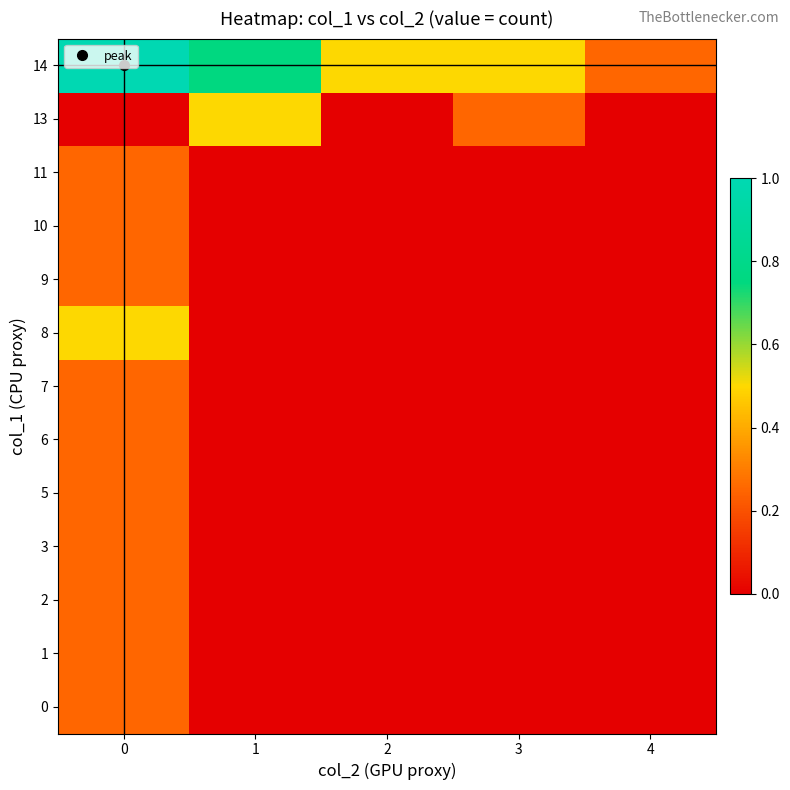

At how many categories does at least one series exceed 0?

5